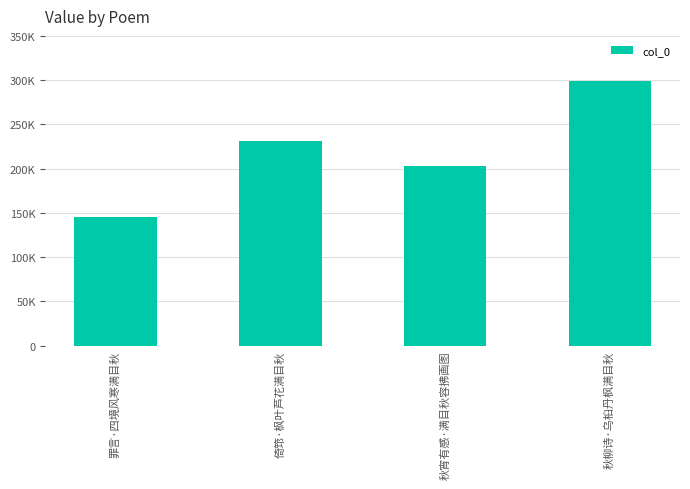

Reading left to right, what are all the values shown in this chart?

145736	231569	203424	299433